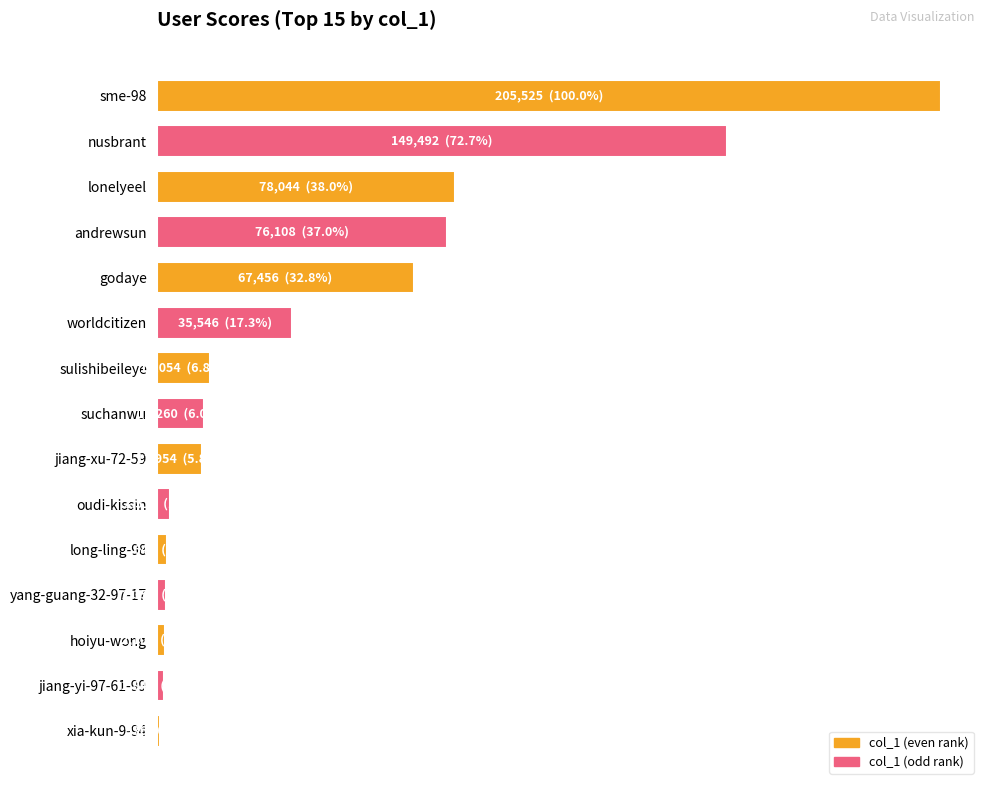

Are the bars horizontal?

Yes